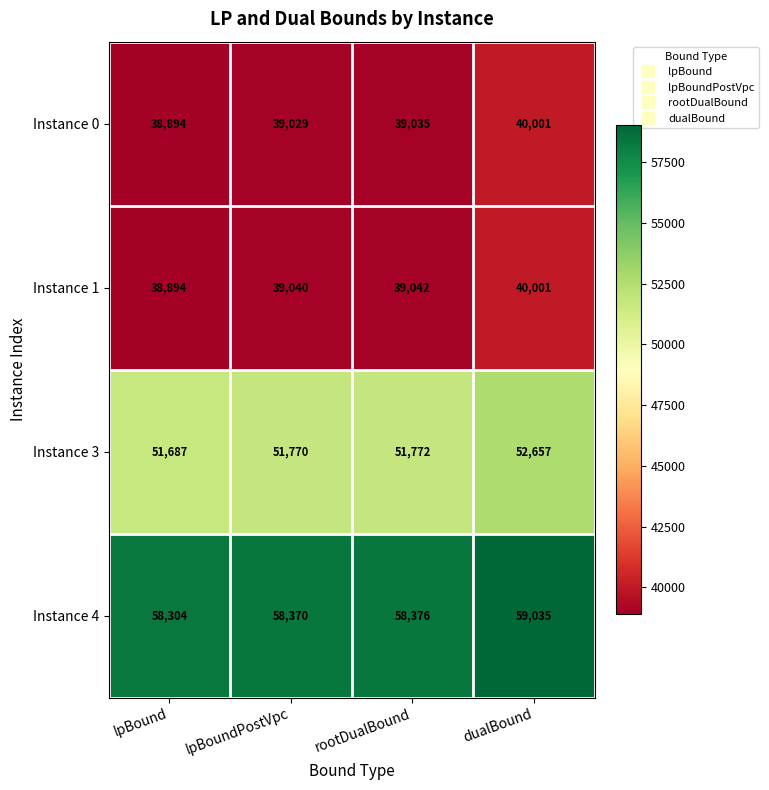

True or false: Instance 4 has a value of 58376 at rootDualBound.

True